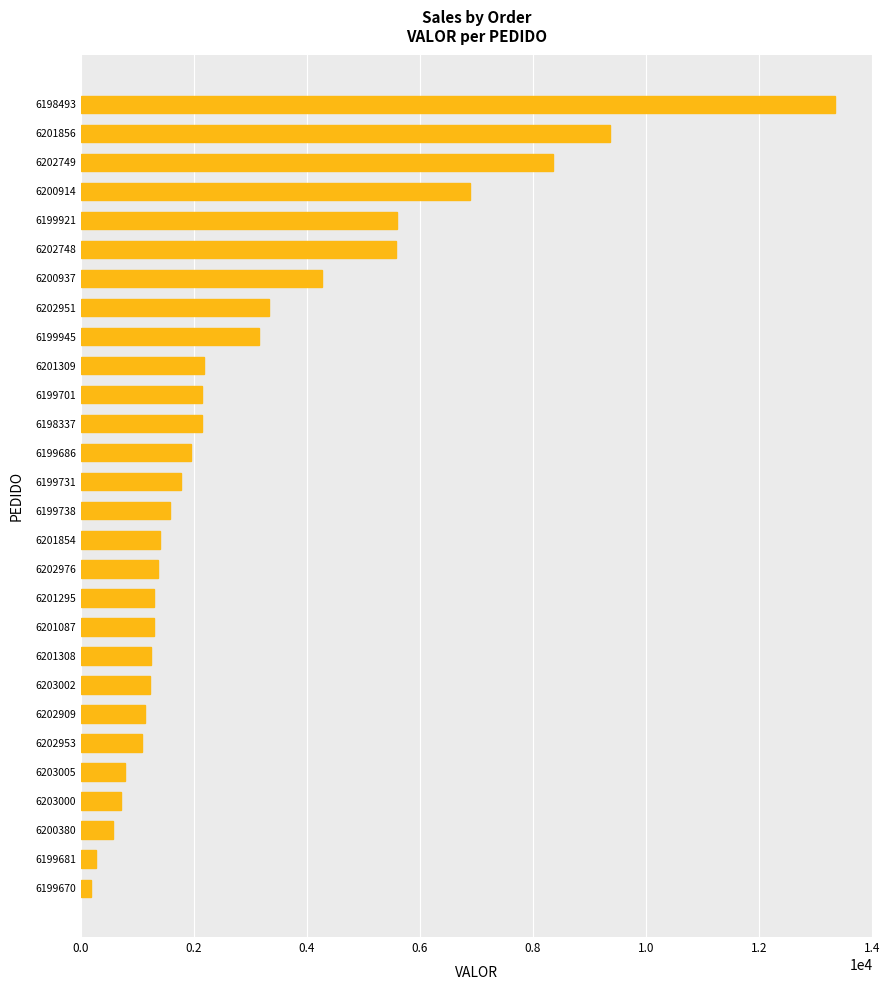

What is the difference between the values at 6203005 and 6202951?

2548.8